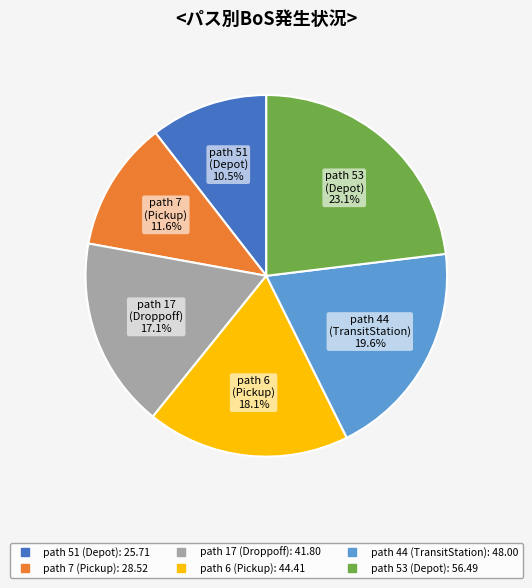

Is there any slice that represents more than half of the pie?

No